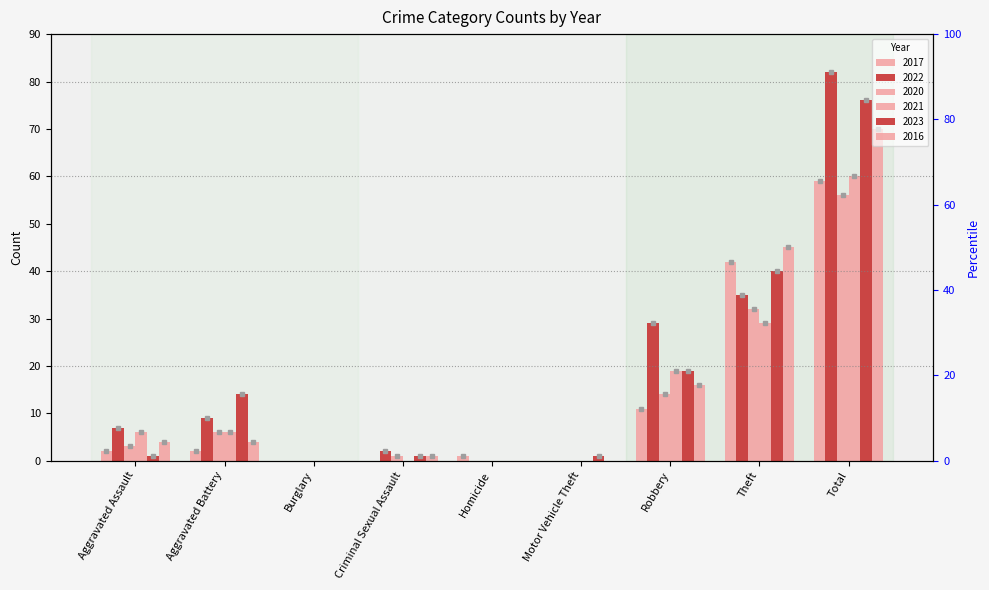

At which category does the chart reach its peak across all series?

Total